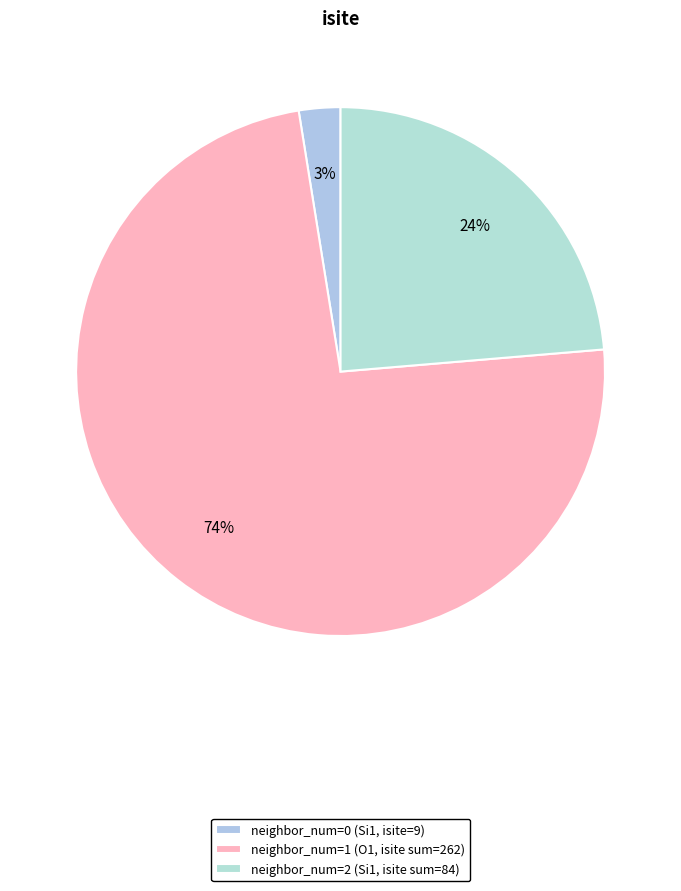

How many segments does this pie chart have?

3